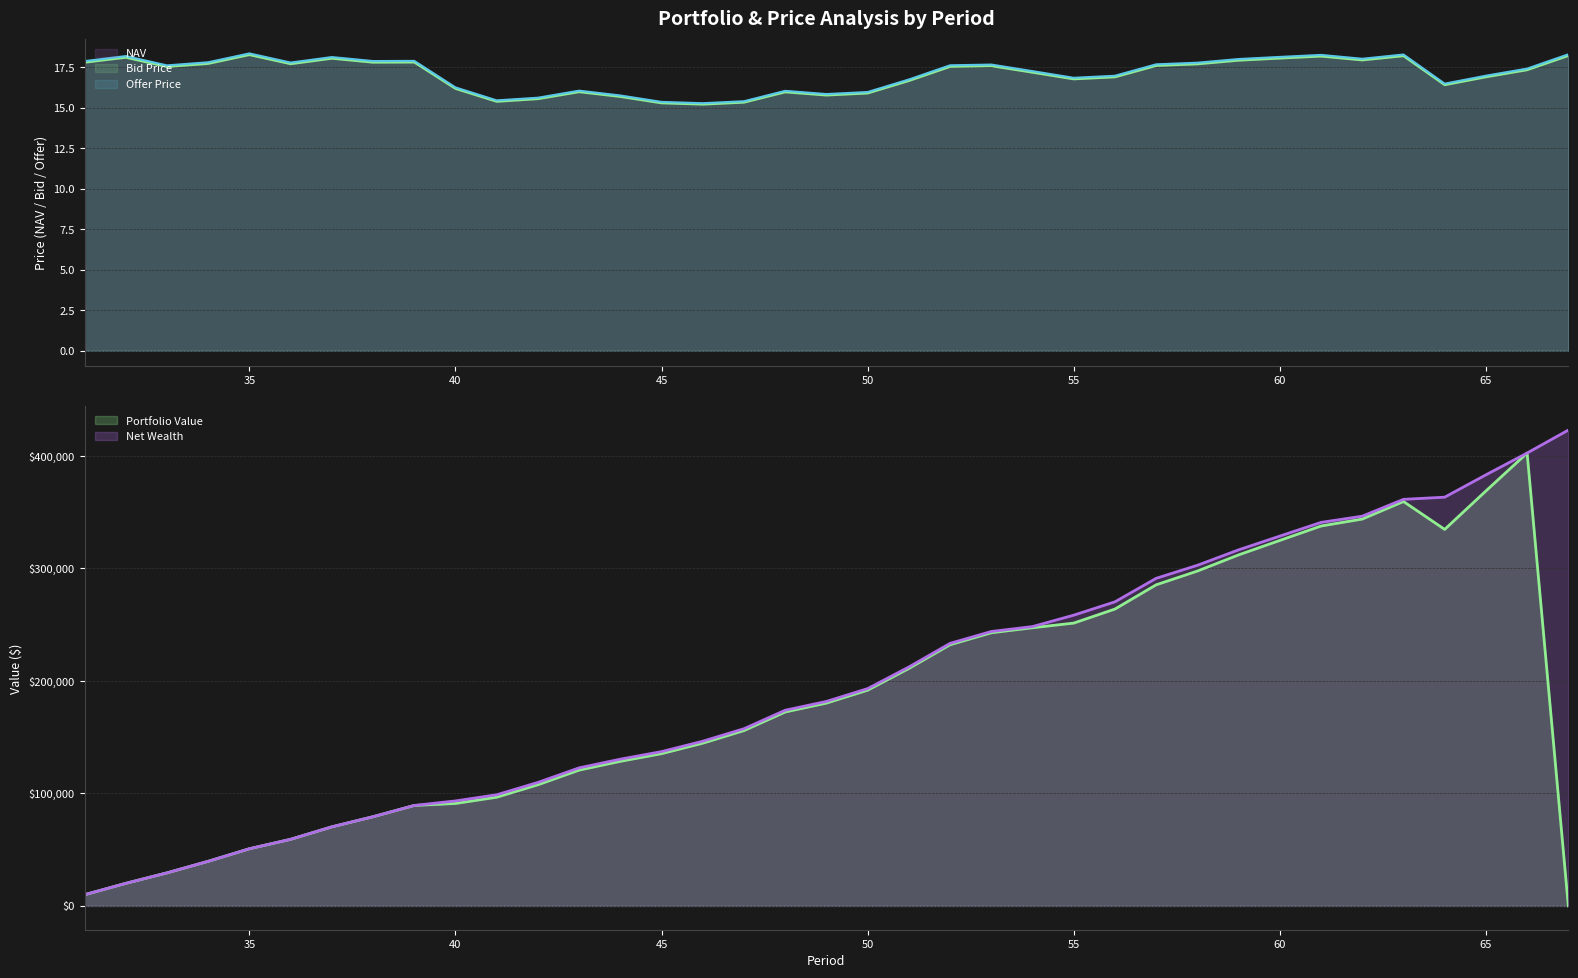

What is the maximum value shown in the chart?

18.4